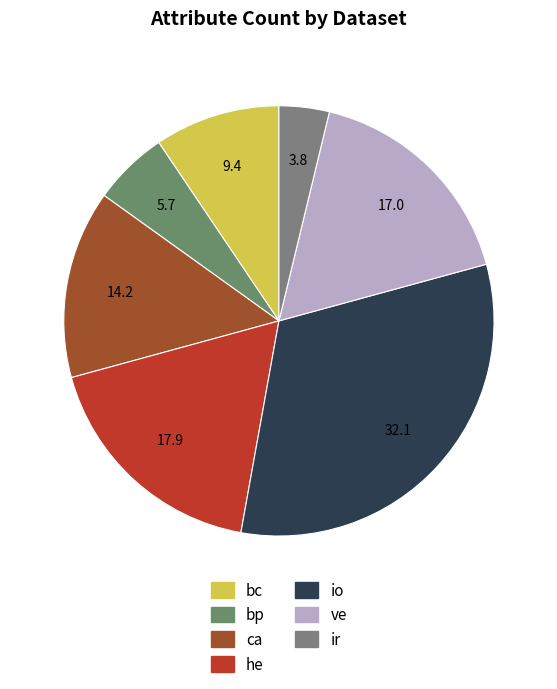

Does ca represent more than half of the total?

No